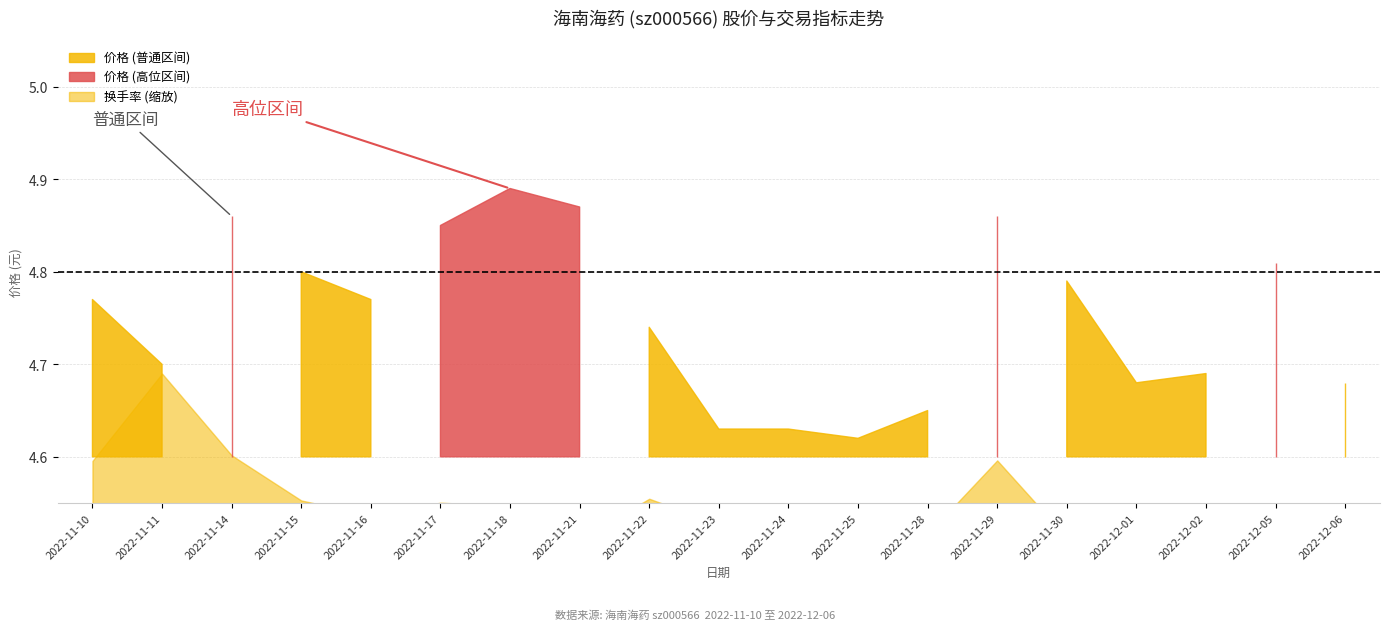

Read the 价格 value at 2022-11-11.

4.7